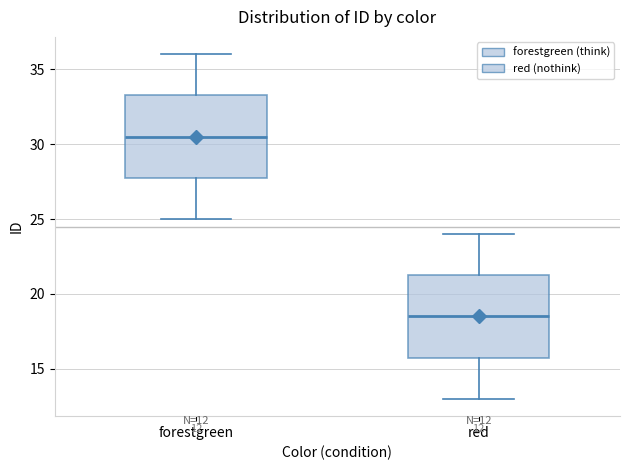

Which box's median line is the lowest?

red